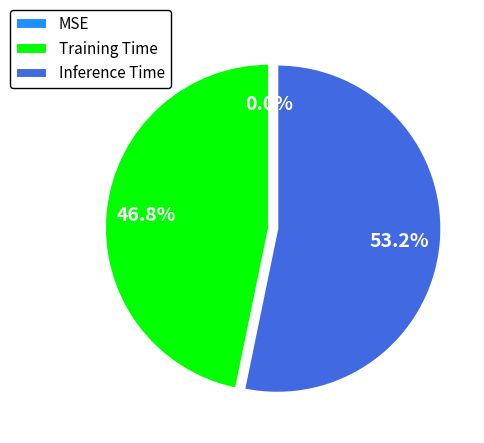

How much of the chart is everything except MSE?

100.0%